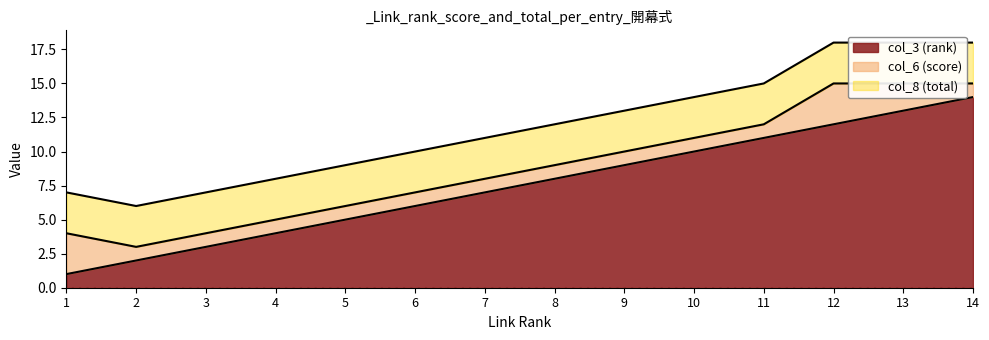

What is the value of the col_6 (score) point at the 12th from the left?

3